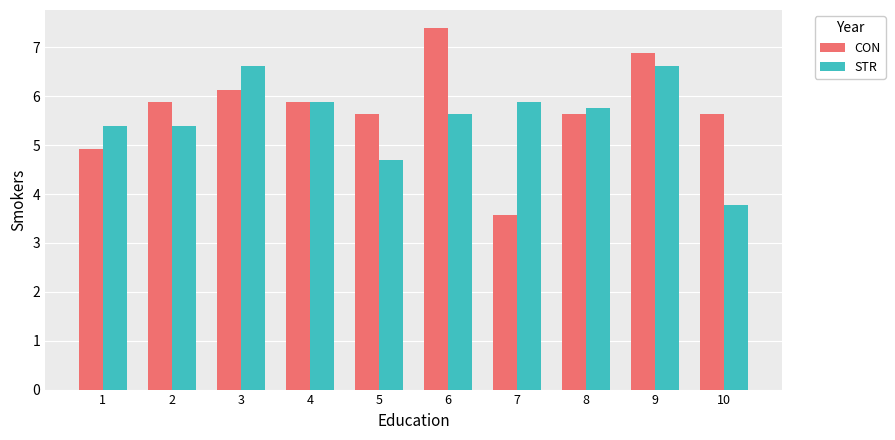

How many groups of bars are there?

10